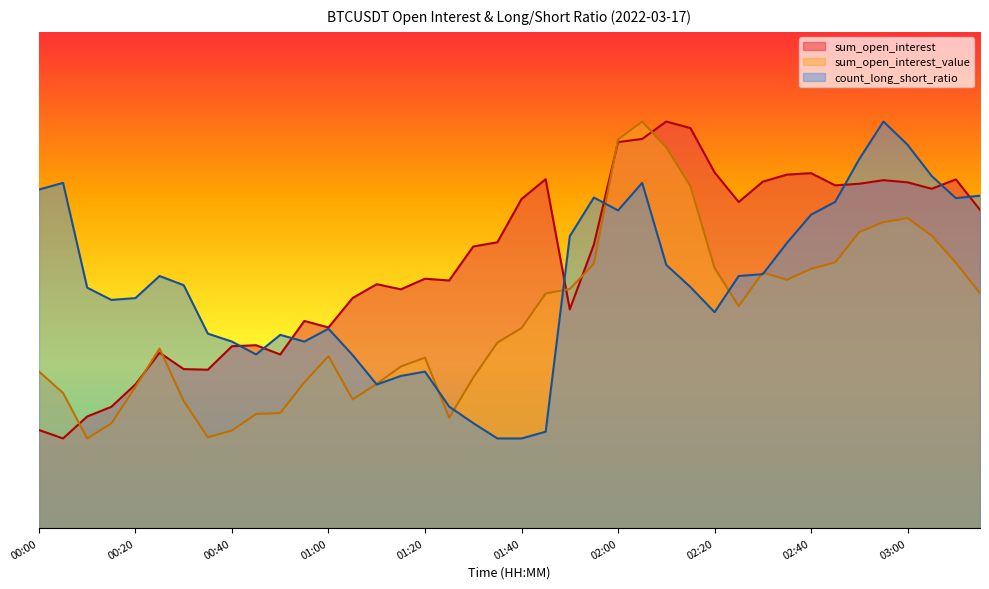

Read the sum_open_interest value at 01:15.

75180.3